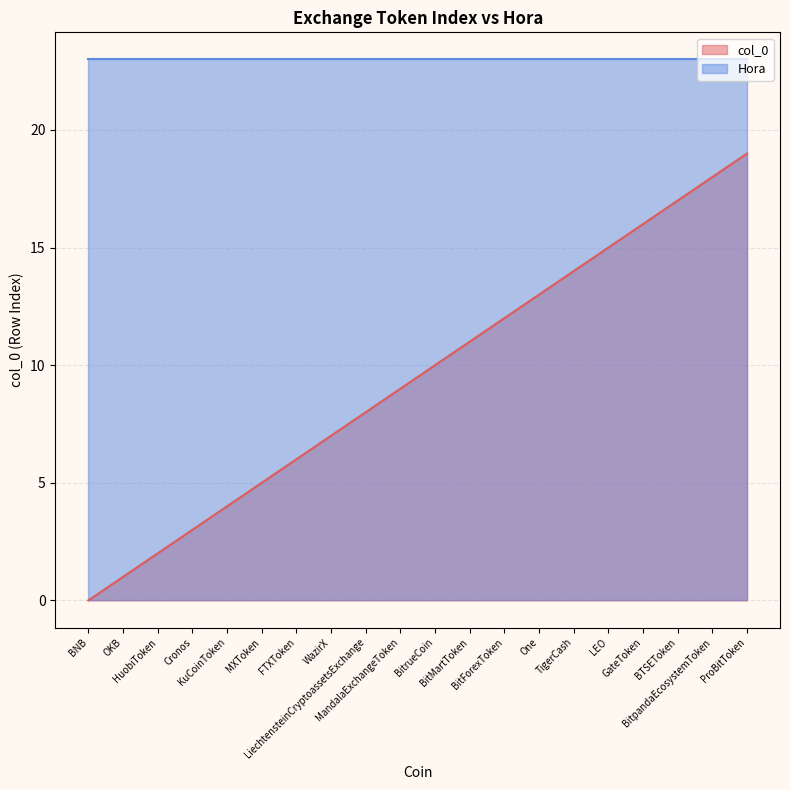

True or false: the data shows 1 at HuobiToken.

False